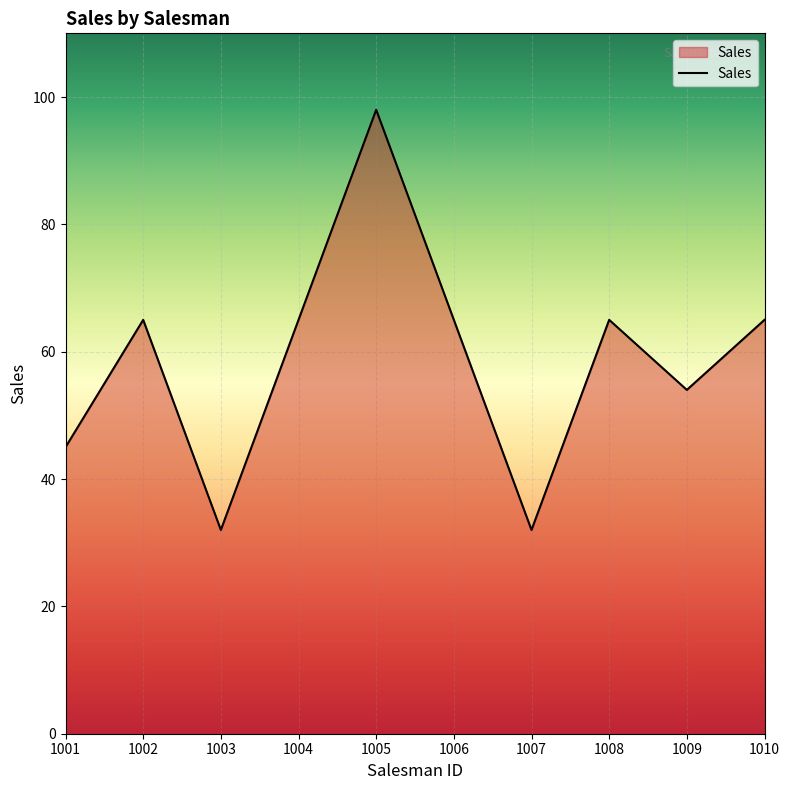

The value at 1009 is 25. True or false?

False